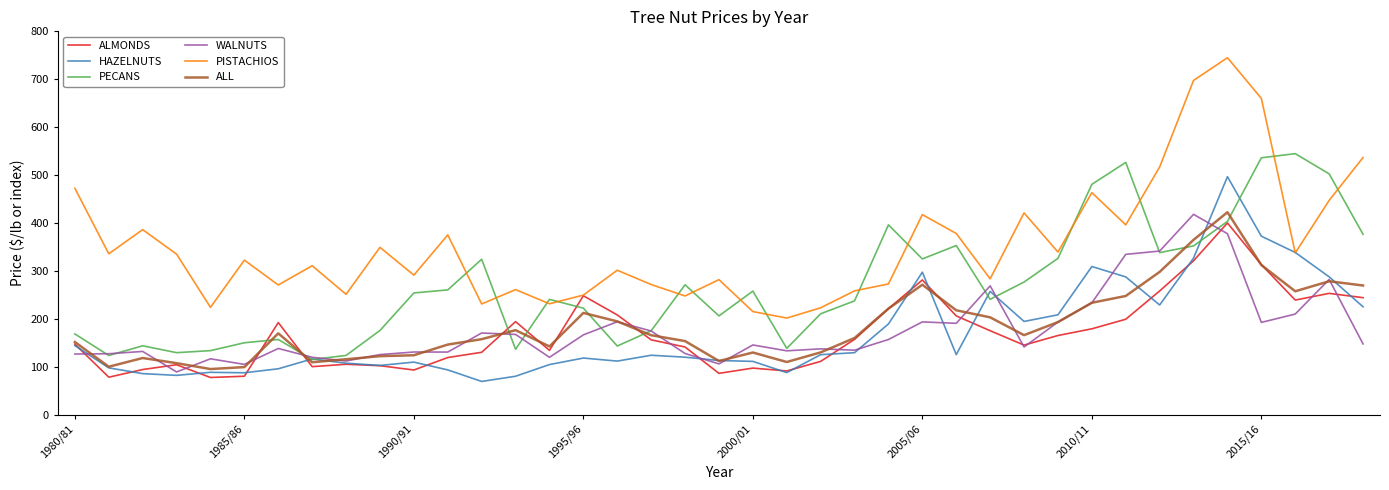

In PISTACHIOS, how many points are lower than both neighbors (excluding endpoints)?

13